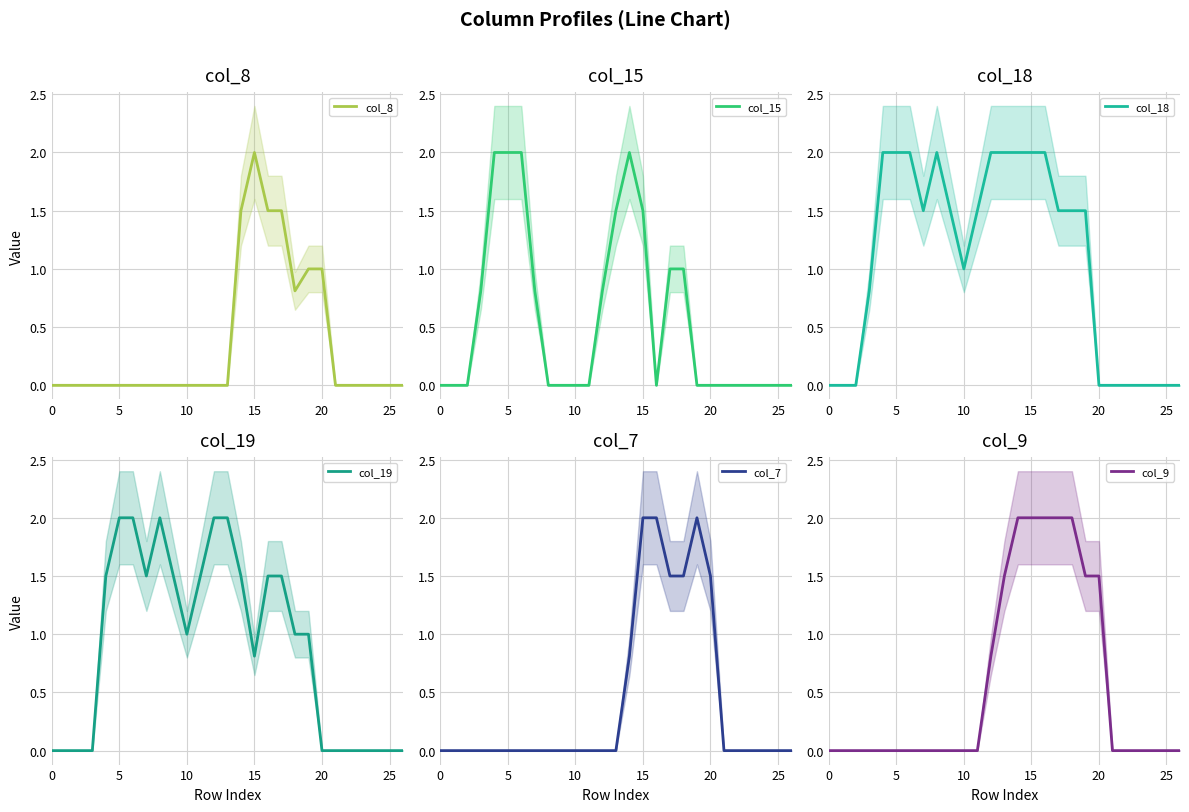

Reading right to left, transcribe all the data shown in this chart.

col_8: 0.0	0.0	0.0	0.0	0.0	0.0	1.0	1.0	0.8	1.5	1.5	2.0	1.5	0.0	0.0	0.0	0.0	0.0	0.0	0.0	0.0	0.0	0.0	0.0	0.0	0.0	0.0
col_15: 0.0	0.0	0.0	0.0	0.0	0.0	0.0	0.0	1.0	1.0	0.0	1.5	2.0	1.5	0.8	0.0	0.0	0.0	0.0	0.8	2.0	2.0	2.0	0.8	0.0	0.0	0.0
col_18: 0.0	0.0	0.0	0.0	0.0	0.0	0.0	1.5	1.5	1.5	2.0	2.0	2.0	2.0	2.0	1.5	1.0	1.5	2.0	1.5	2.0	2.0	2.0	0.8	0.0	0.0	0.0
col_19: 0.0	0.0	0.0	0.0	0.0	0.0	0.0	1.0	1.0	1.5	1.5	0.8	1.5	2.0	2.0	1.5	1.0	1.5	2.0	1.5	2.0	2.0	1.5	0.0	0.0	0.0	0.0
col_7: 0.0	0.0	0.0	0.0	0.0	0.0	1.5	2.0	1.5	1.5	2.0	2.0	0.8	0.0	0.0	0.0	0.0	0.0	0.0	0.0	0.0	0.0	0.0	0.0	0.0	0.0	0.0
col_9: 0.0	0.0	0.0	0.0	0.0	0.0	1.5	1.5	2.0	2.0	2.0	2.0	2.0	1.5	0.8	0.0	0.0	0.0	0.0	0.0	0.0	0.0	0.0	0.0	0.0	0.0	0.0